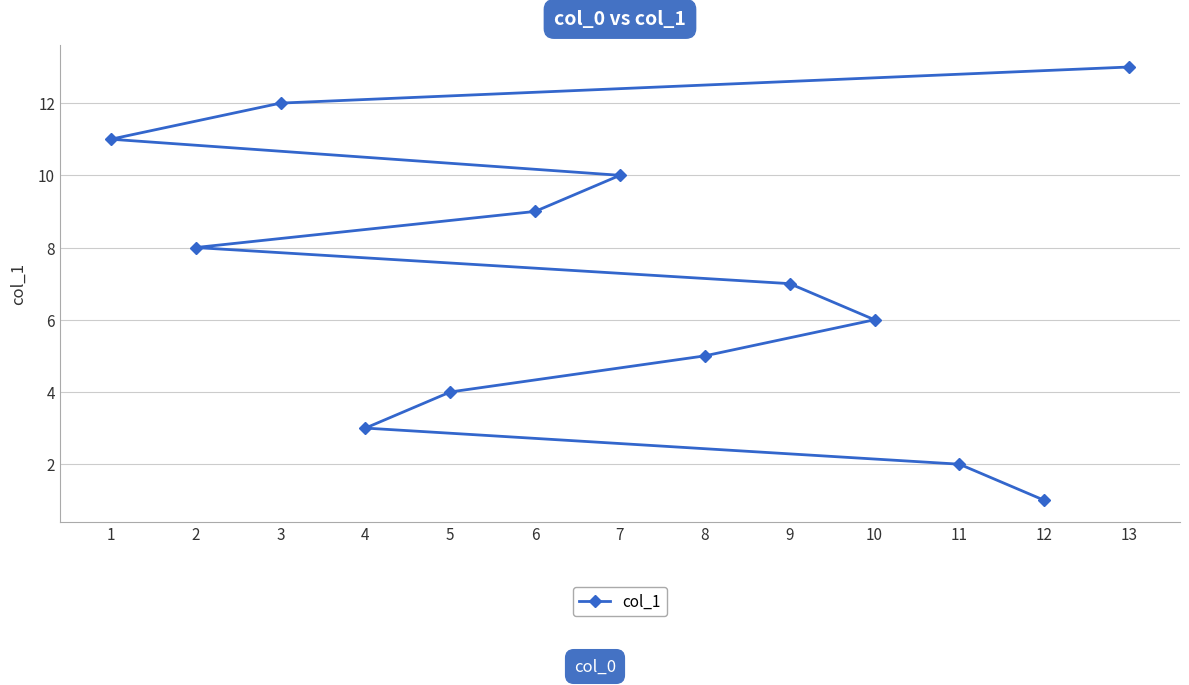

Which has a higher value, 2 or 4?

2